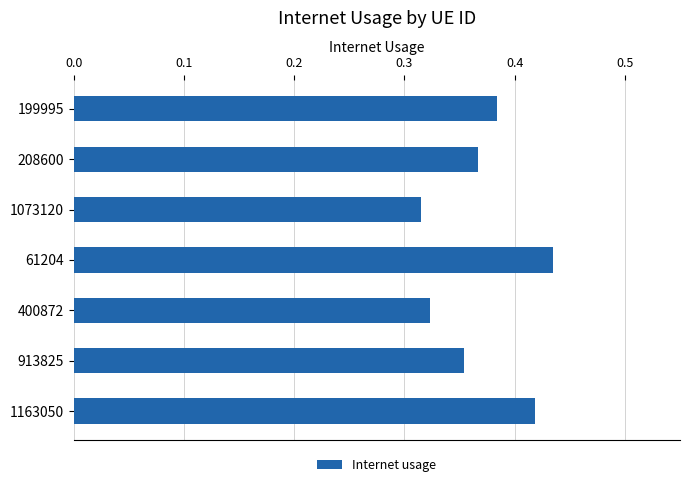

Count the values in the range 0 to 1.

7